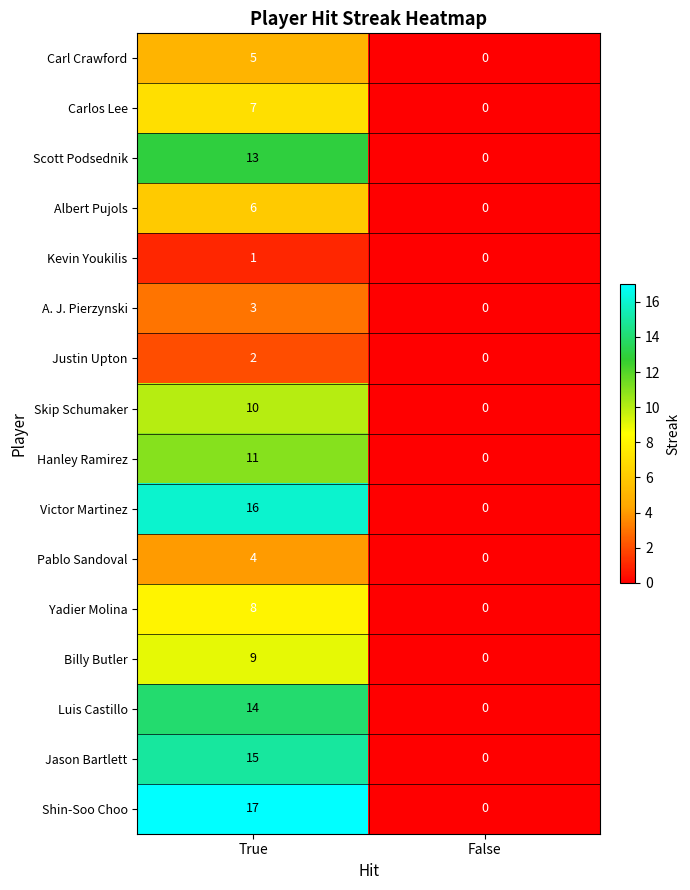

What is the difference between the maximum and minimum values in the Shin-Soo Choo series?

17